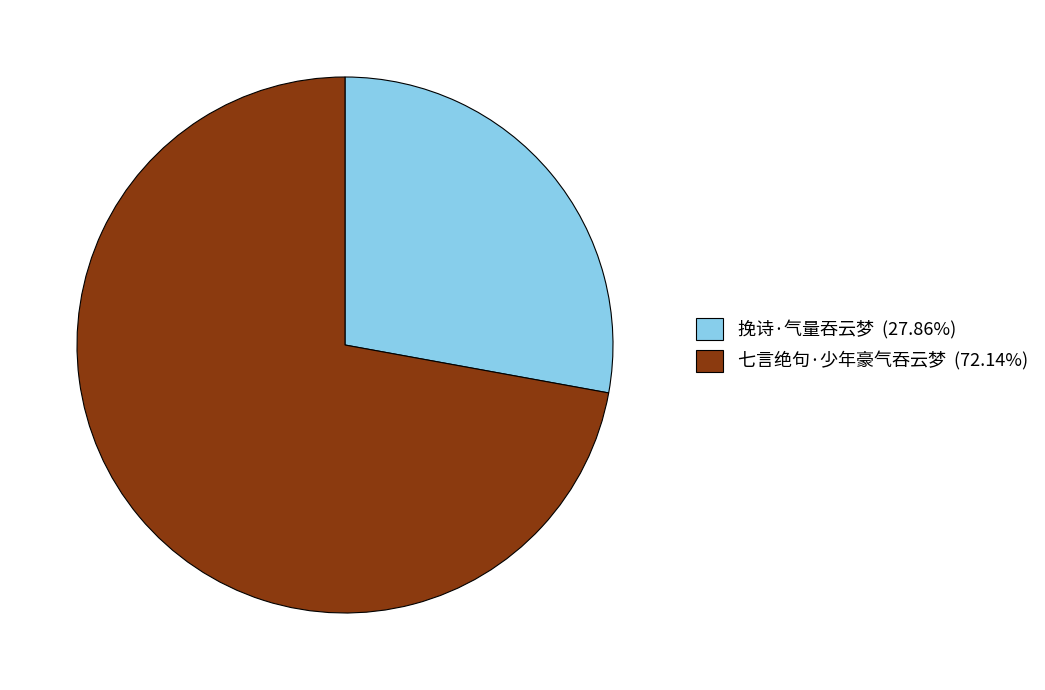

What is the ratio of the value at 七言绝句·少年豪气吞云梦 (72.14%) to the value at 挽诗·气量吞云梦 (27.86%)?

2.6